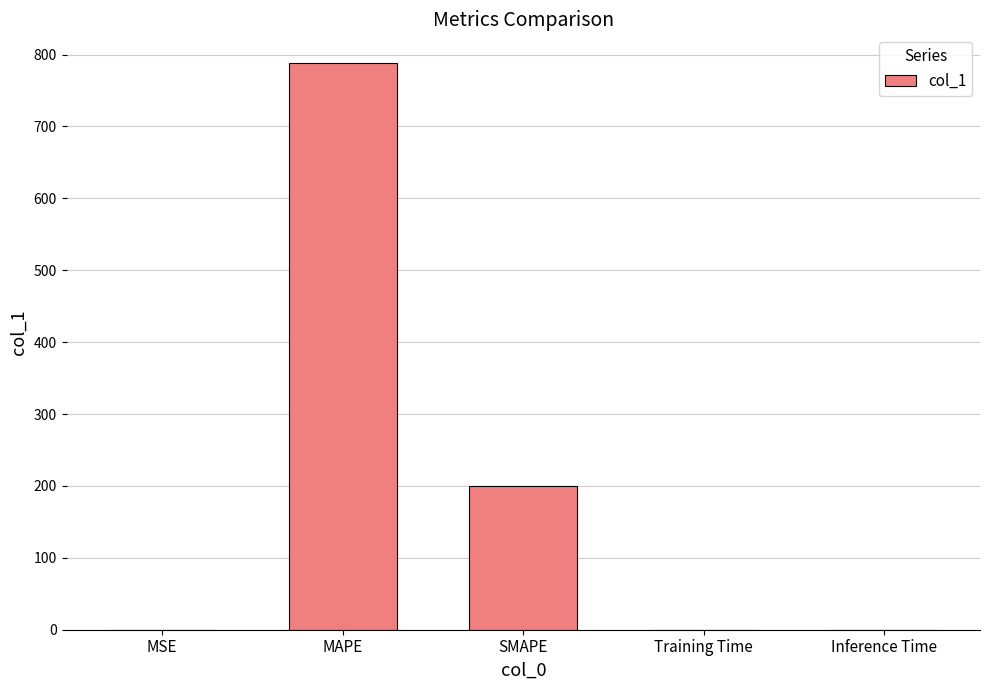

Which label corresponds to the largest value in the chart?

MAPE